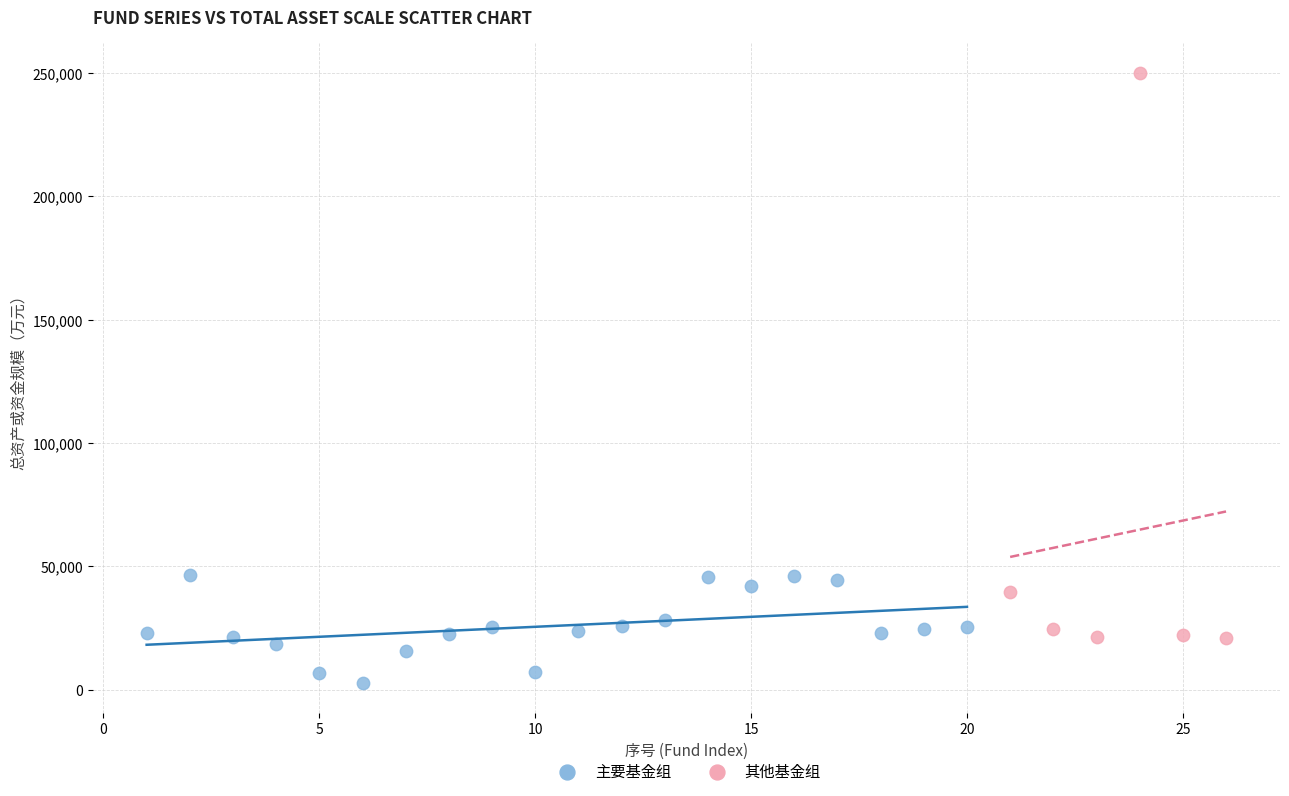

Which series has the widest spread of Y values?

其他基金组